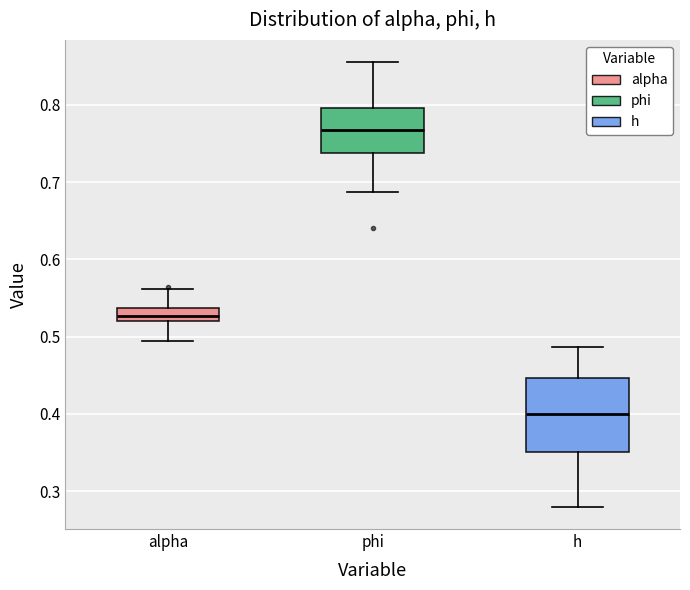

Which box has the highest median line?

phi